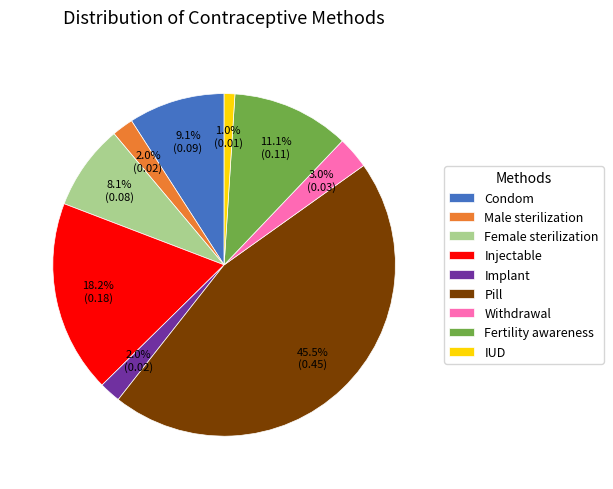

Is there any slice that represents more than half of the pie?

No